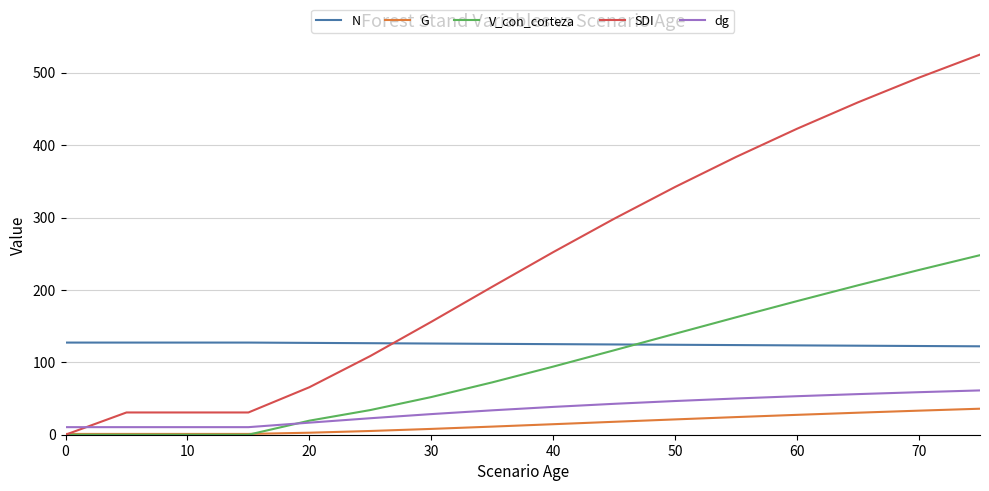

Which series has the widest spread of values?

SDI